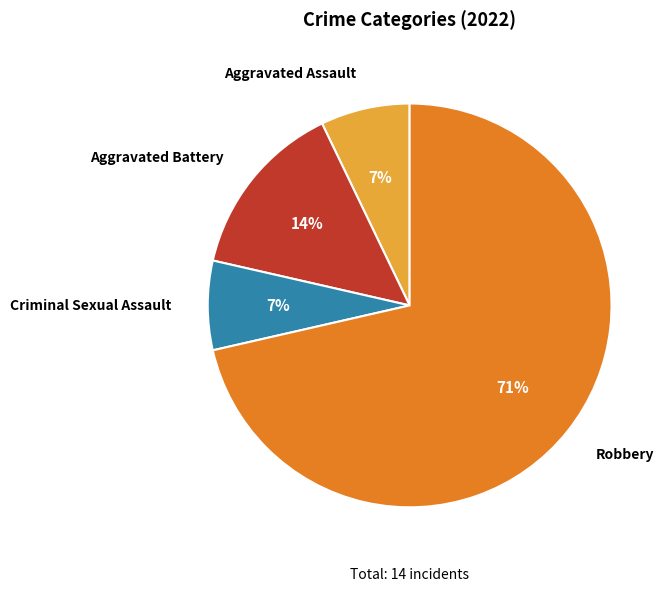

Which category accounts for the majority?

Robbery